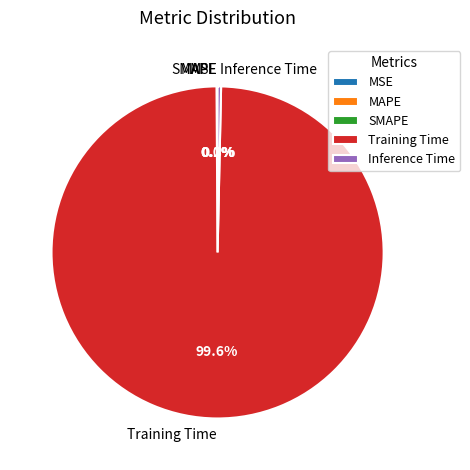

What portion of the pie excludes Inference Time?

99.7%